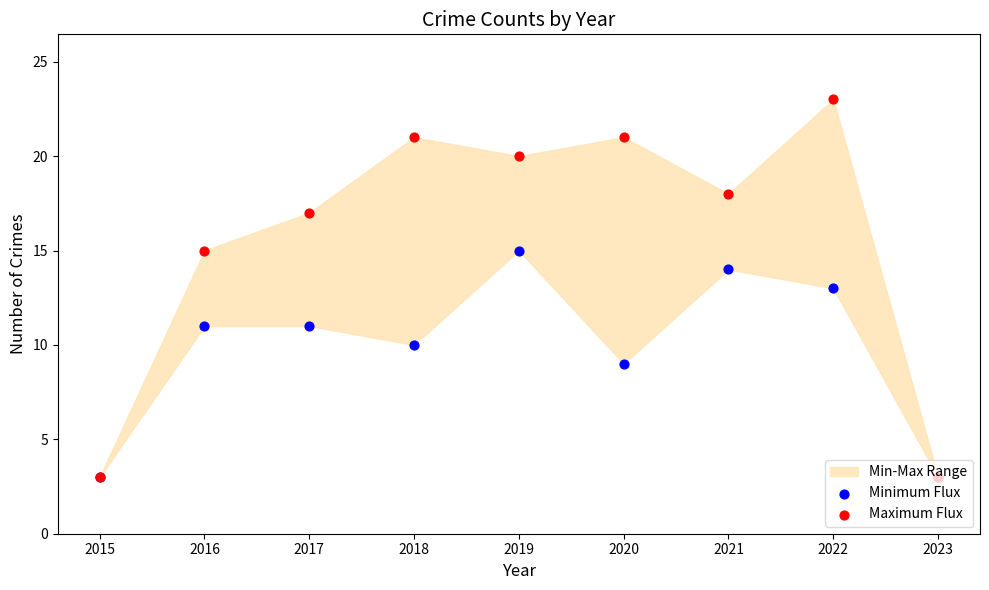

What is the total value across all series at 2018?

31